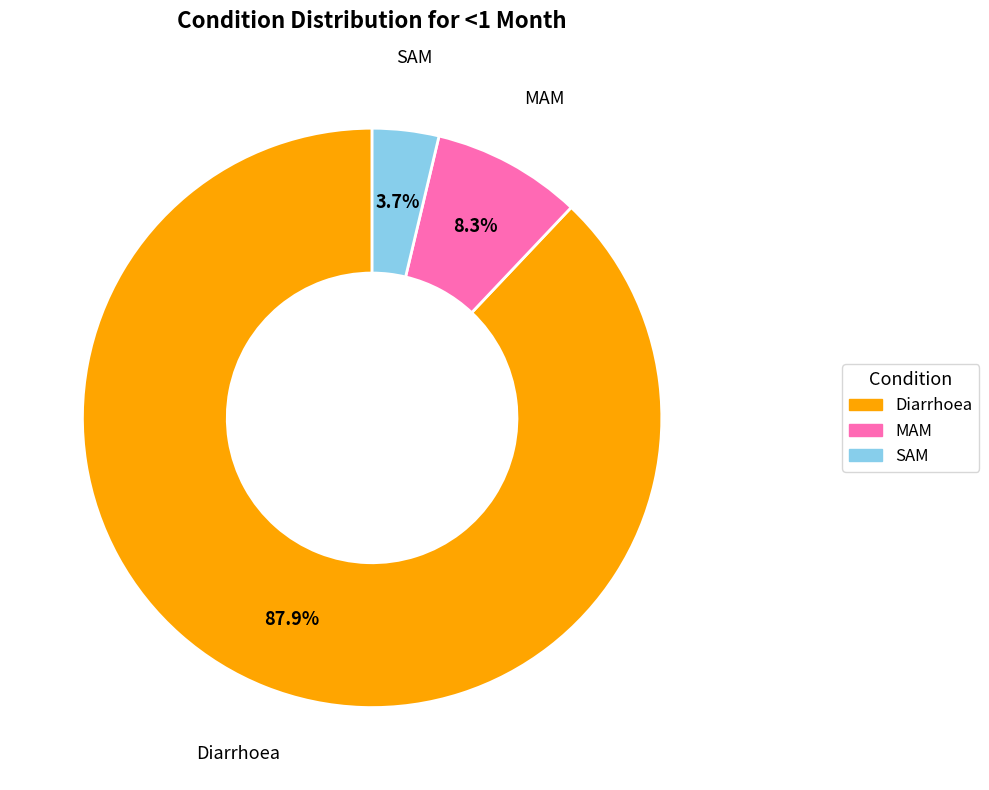

To the nearest percent, what portion does SAM represent?

4%